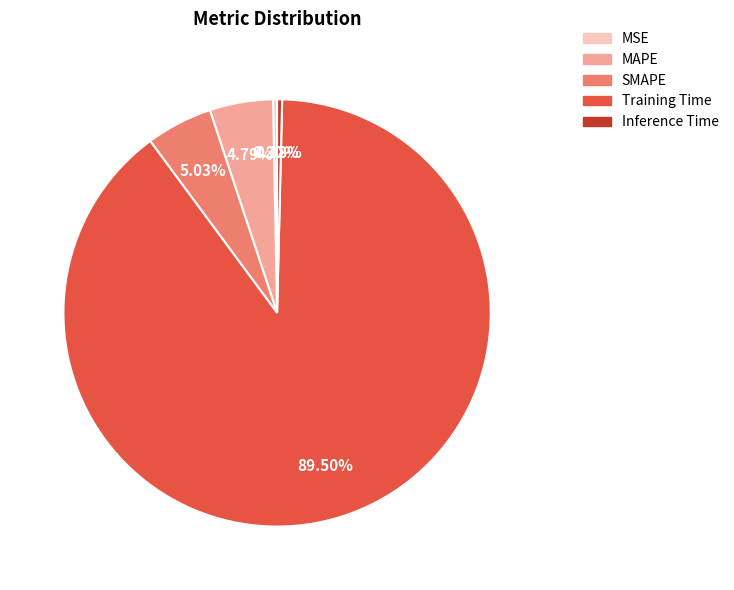

Which category has the biggest portion of the pie?

Training Time